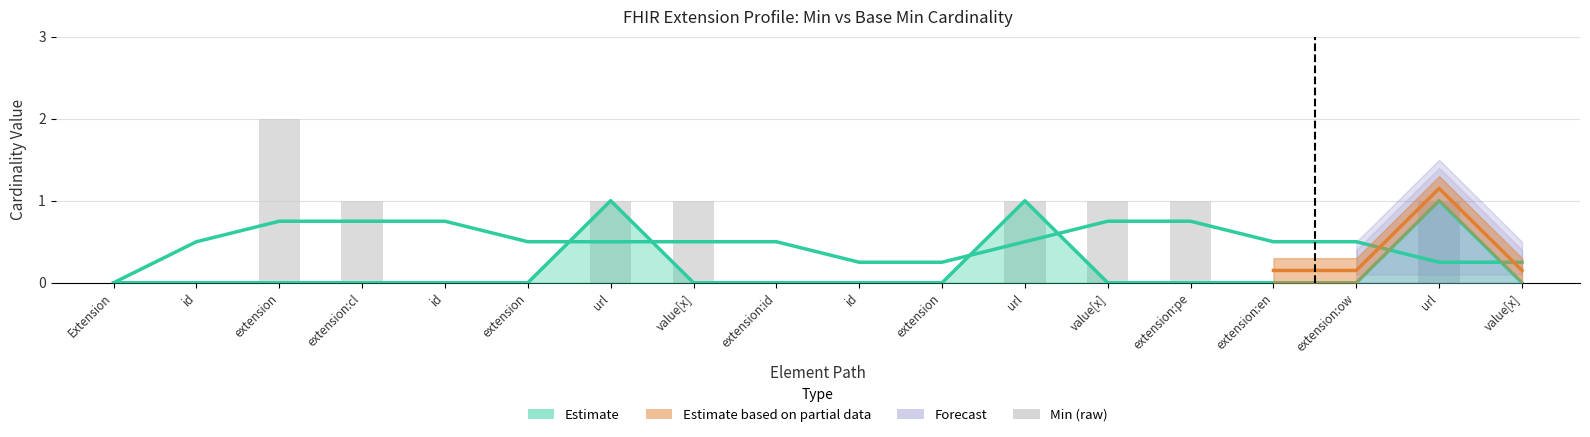

What is the greatest value displayed?

2